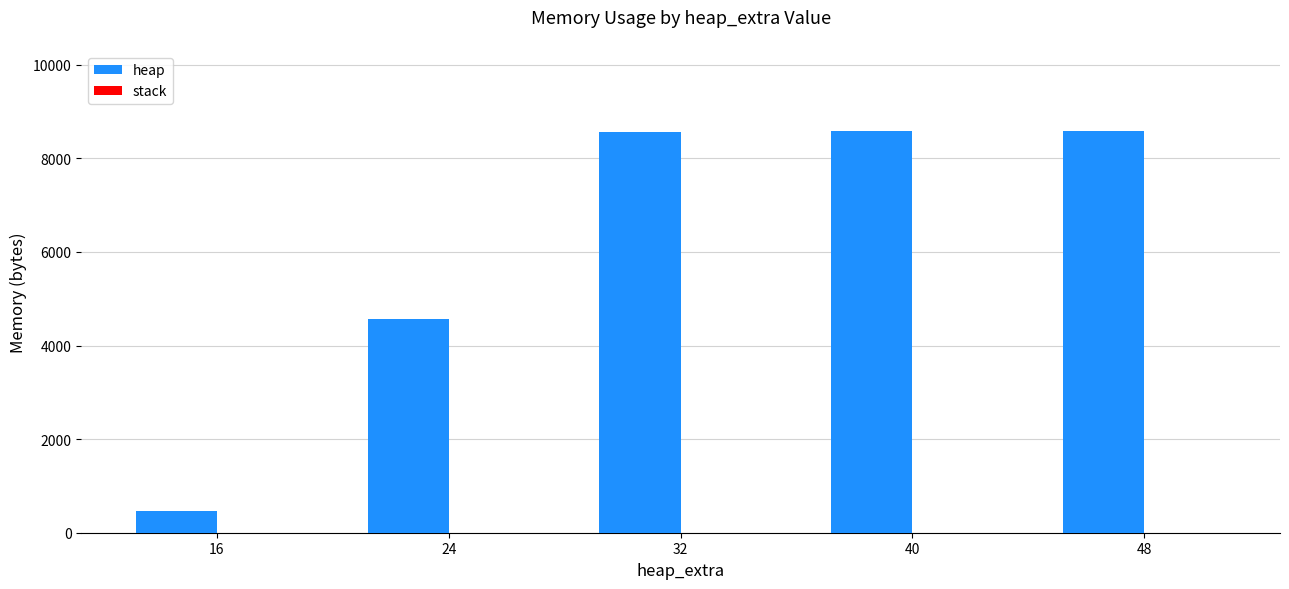

How many values are below 8568?

2